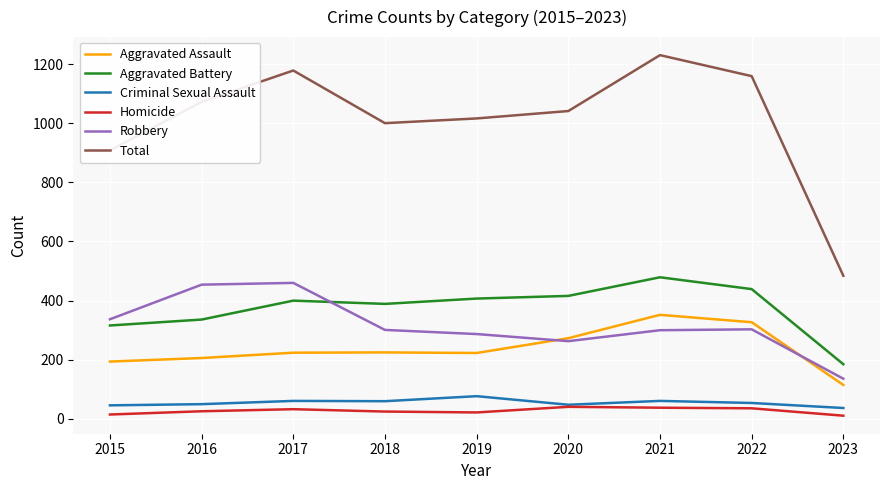

How many lines are shown in the chart?

6